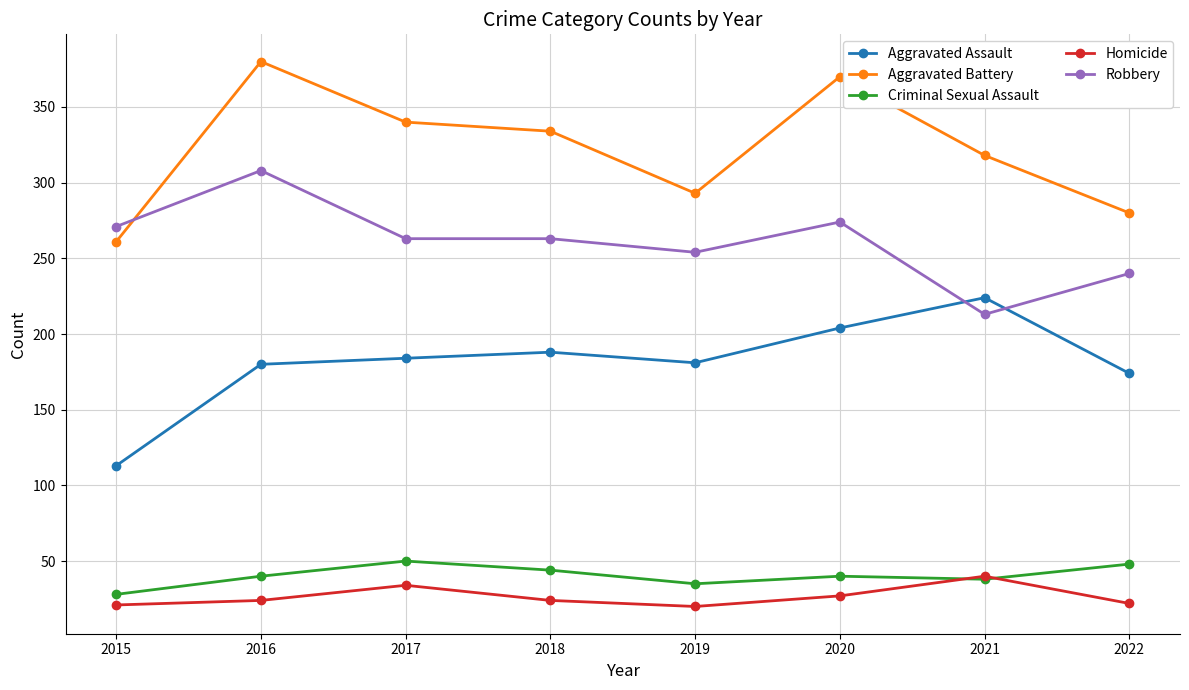

True or false: Aggravated Assault and Homicide cross at least once.

False